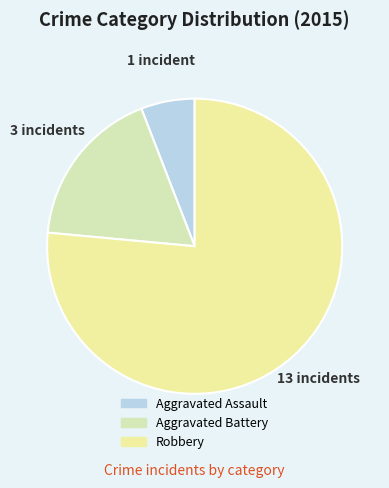

Is it true that Robbery is 76% of the pie?

True